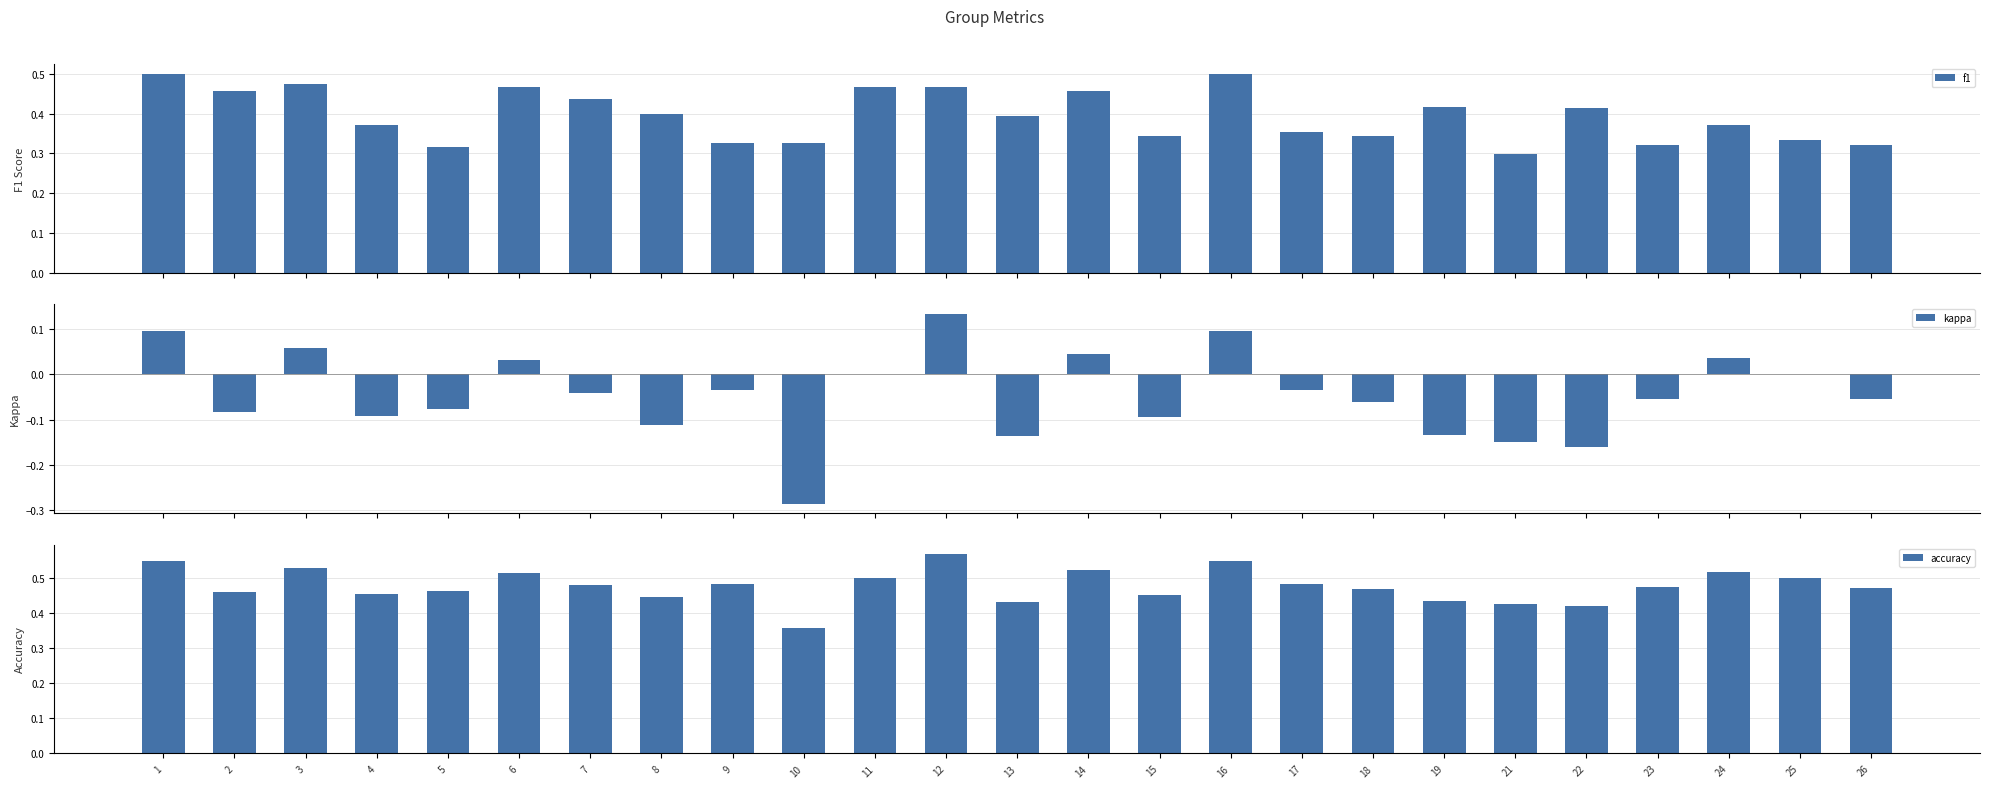

What is the sum of the kappa values at 11 and 5?

-0.1